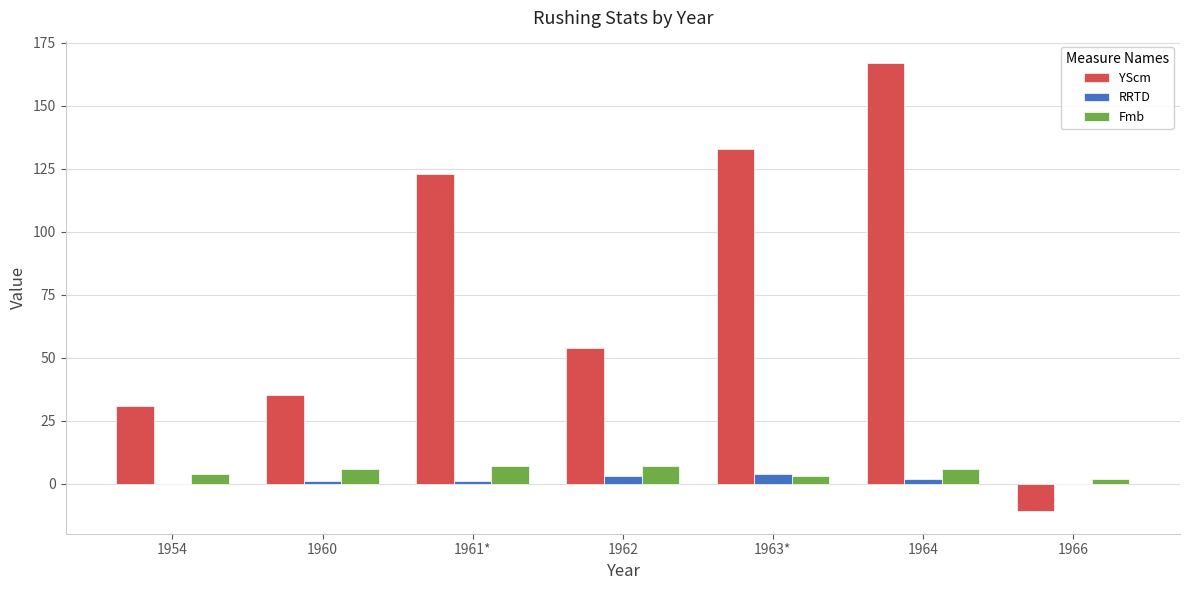

Are the bars grouped side by side (vs. stacked)?

Yes